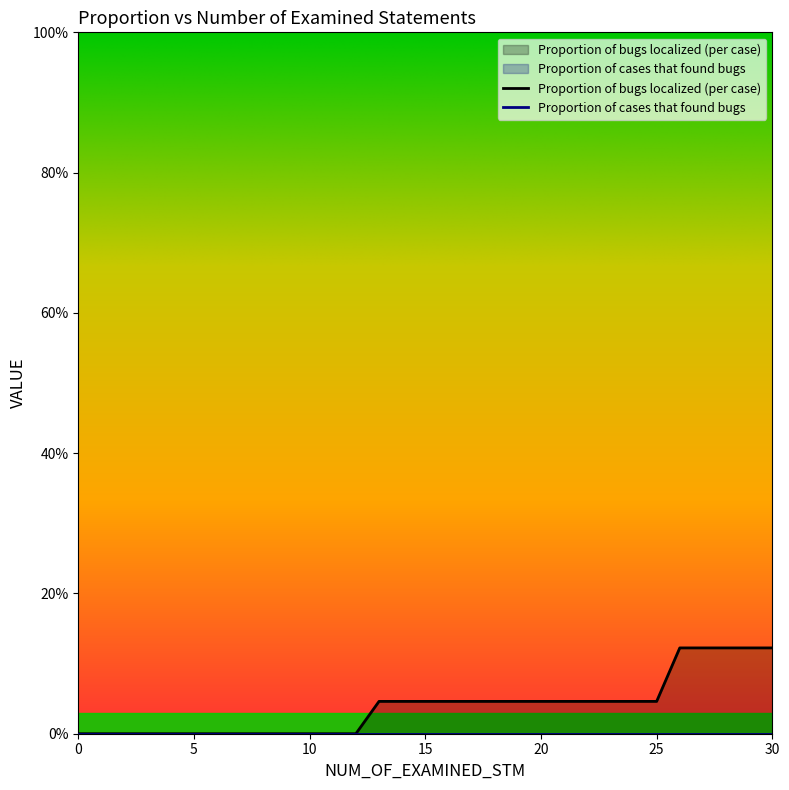

True or false: the data shows 0.0 at 7.

True